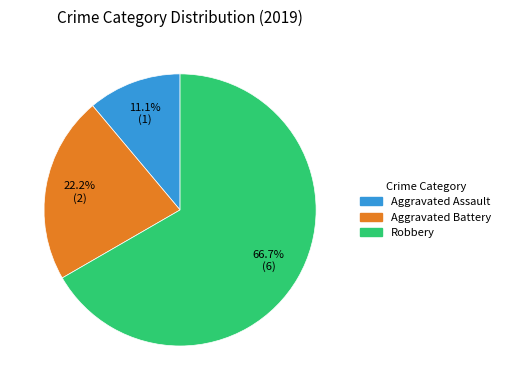

How much of the chart is everything except Aggravated Battery?

77.8%